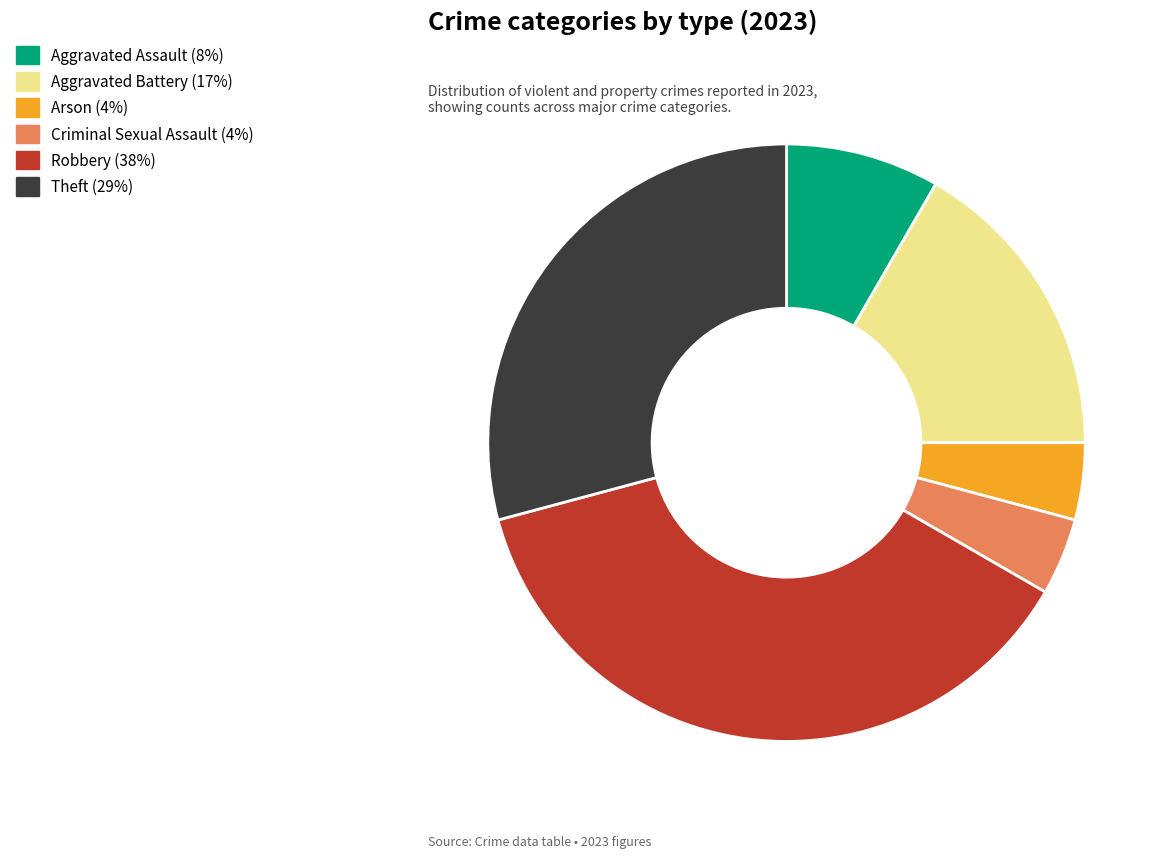

Is it true that Aggravated Assault is 8% of the pie?

True